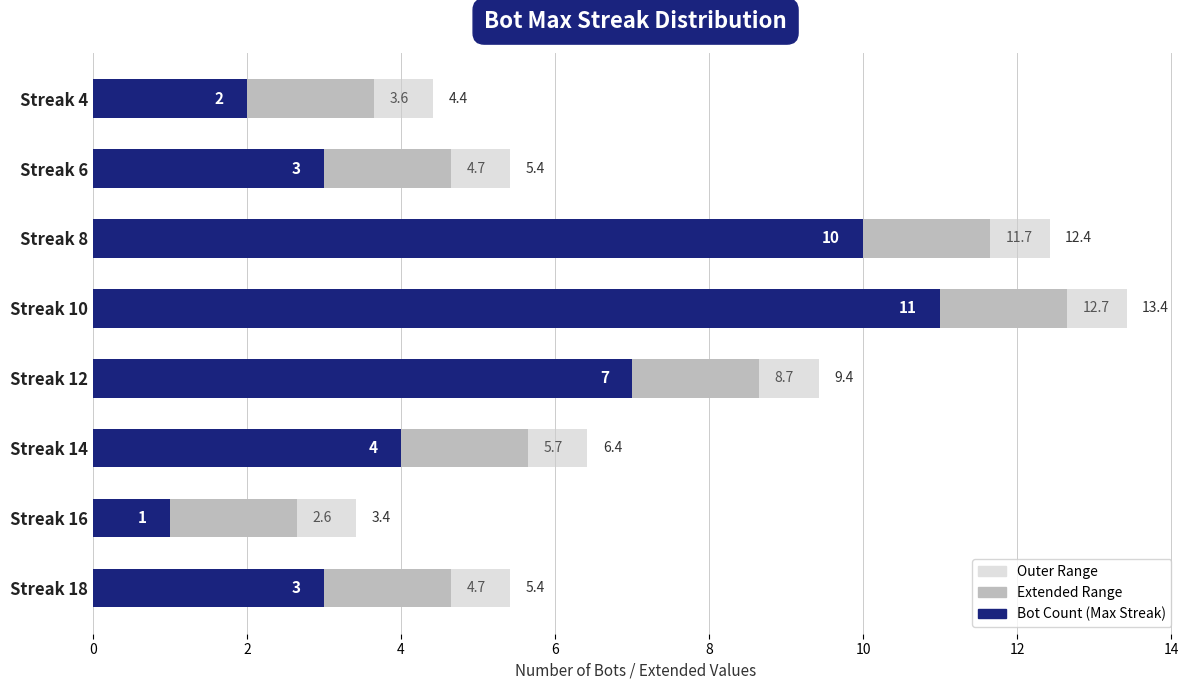

At how many categories does at least one series exceed 8?

3